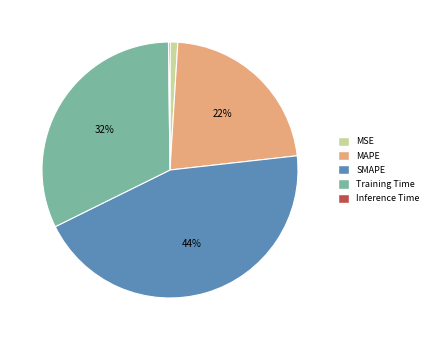

To the nearest percent, what is the difference between the largest and smallest slice percentages?

44%